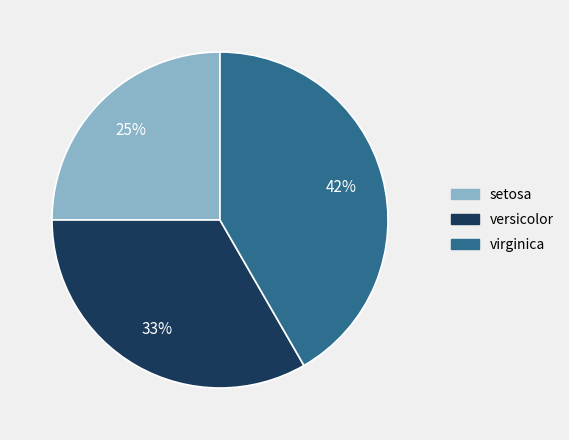

True or false: versicolor accounts for 33% of the total.

True